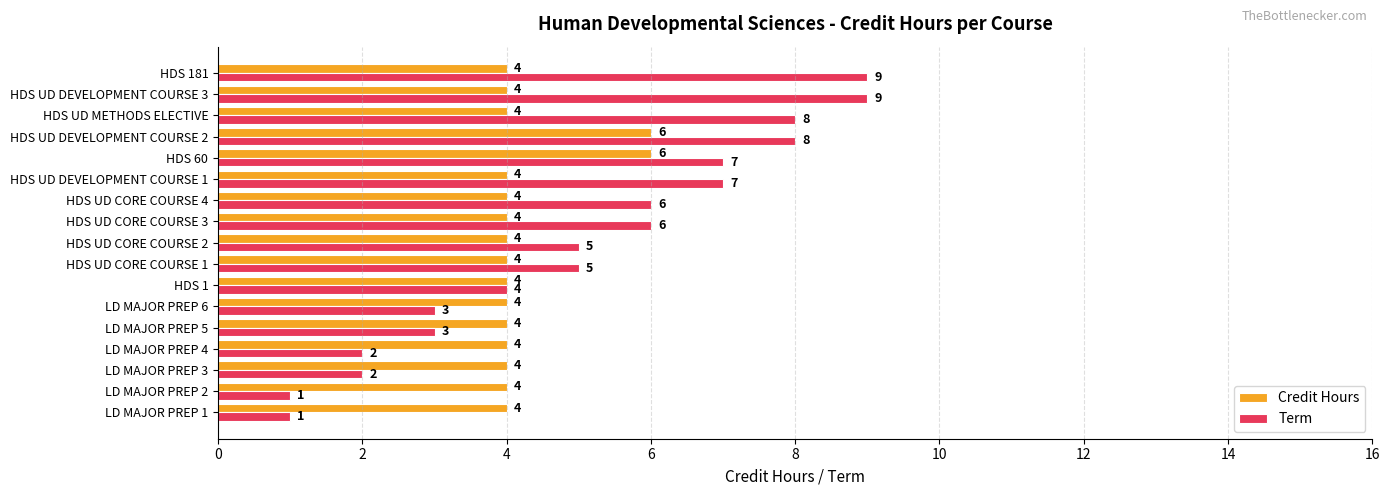

What is the total value across all series at LD MAJOR PREP 3?

6